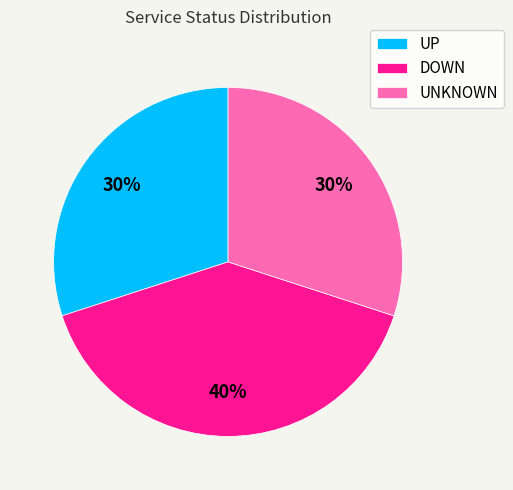

Count the number of slices in the pie.

3